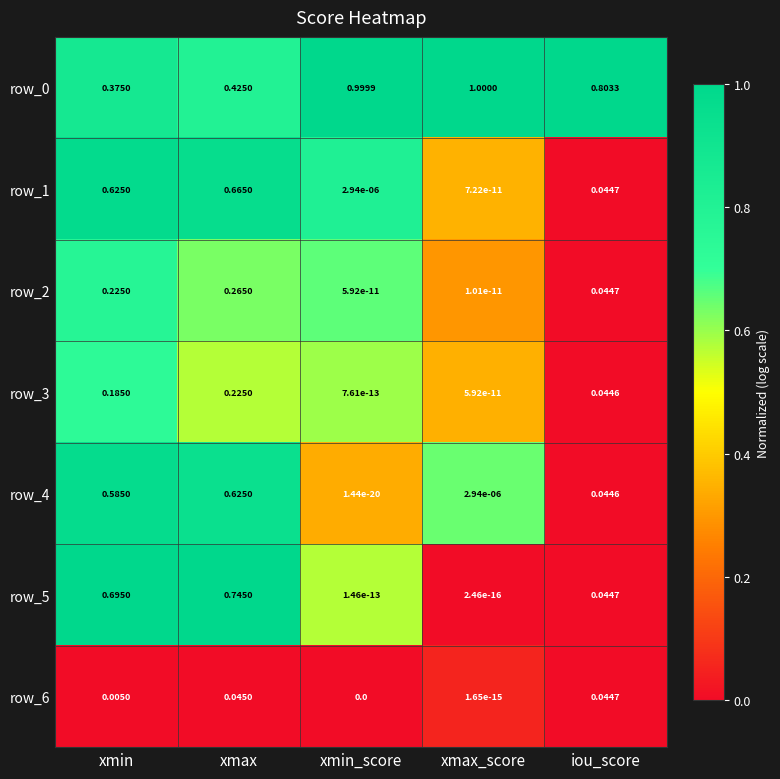

How many categories are shown in the chart?

5